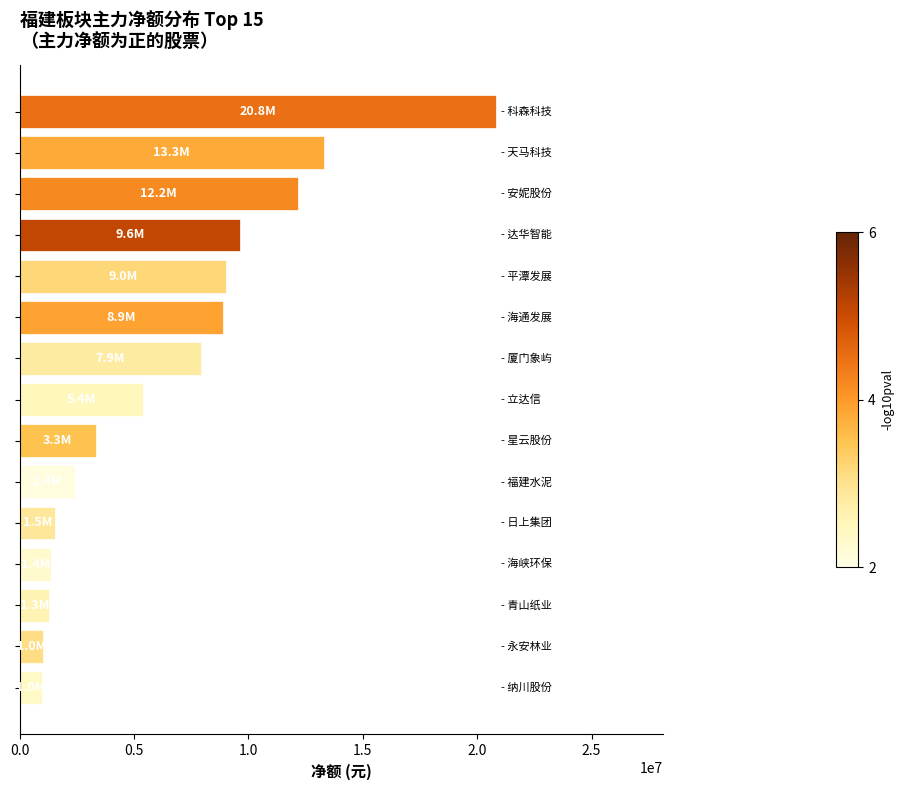

What is the smallest value displayed?

971695